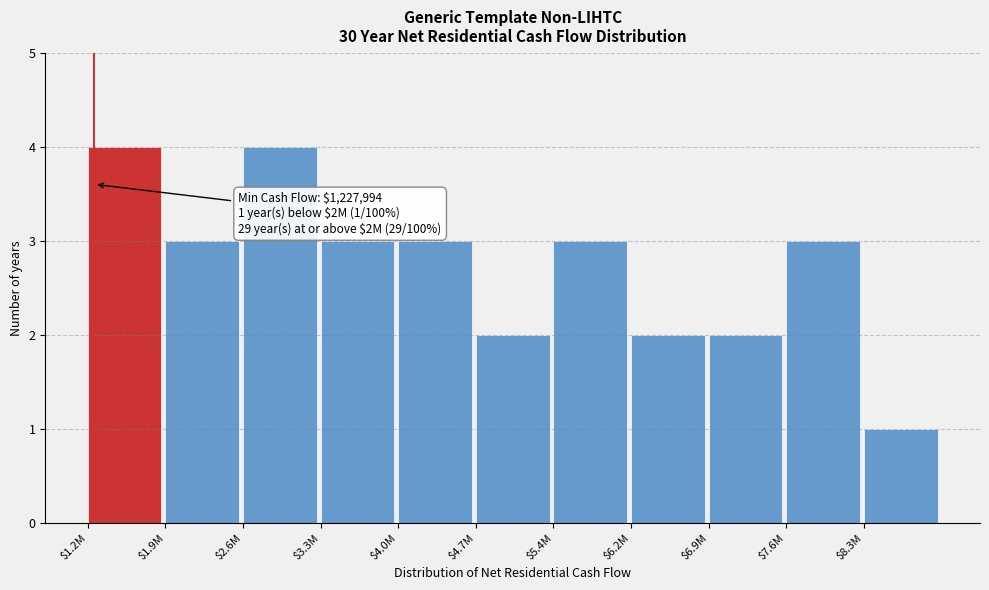

Reading right to left, transcribe all the data shown in this chart.

1	3	2	2	3	2	3	3	4	3	4